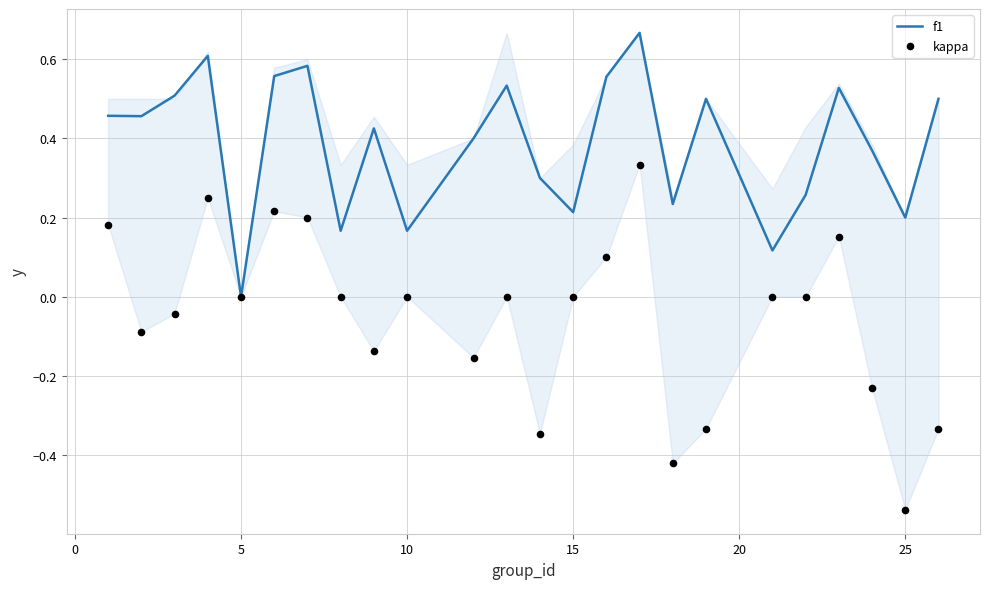

What are all the series names shown in the legend?

f1, kappa